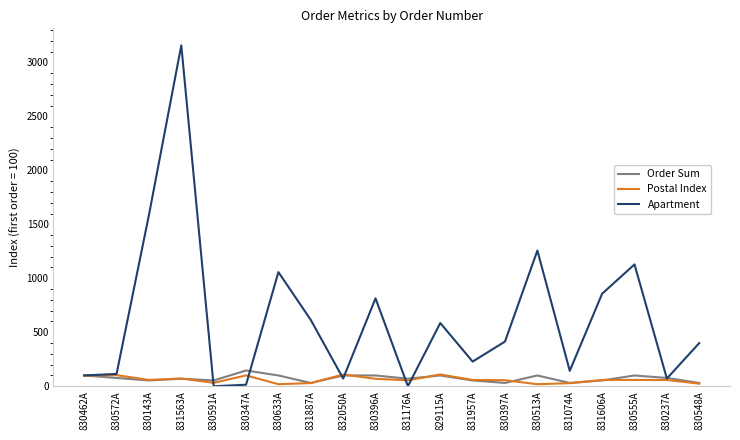

Which series has the largest range (max minus min)?

Apartment